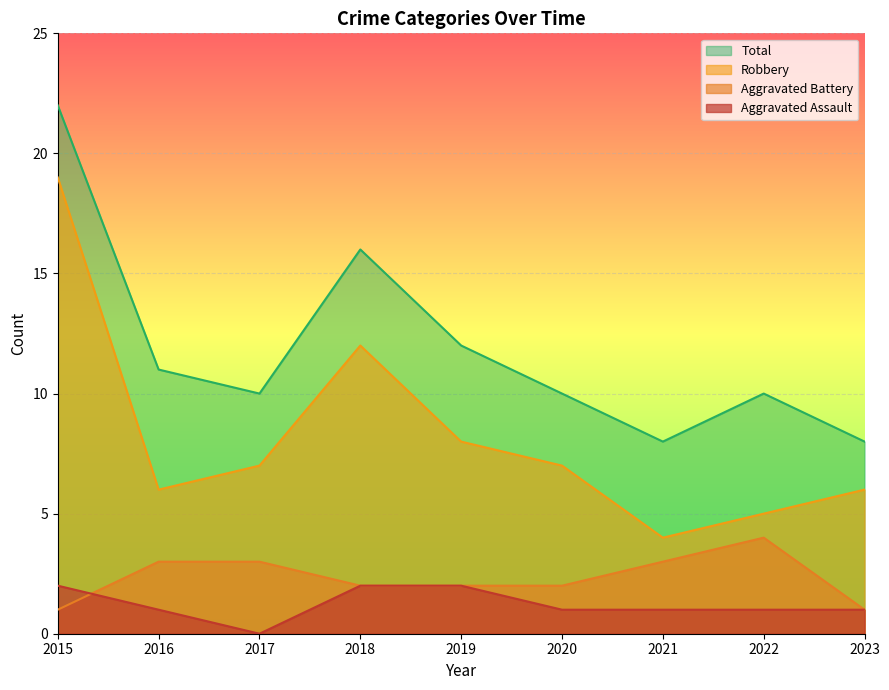

Does the chart display data point markers on the line(s)?

No